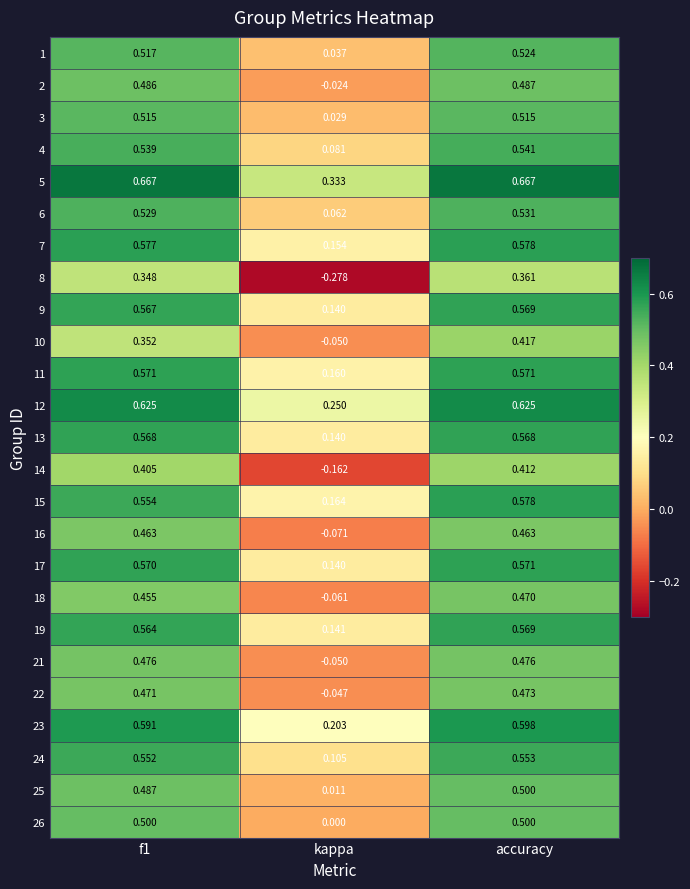

Which category has the highest value in the 6 series?

accuracy